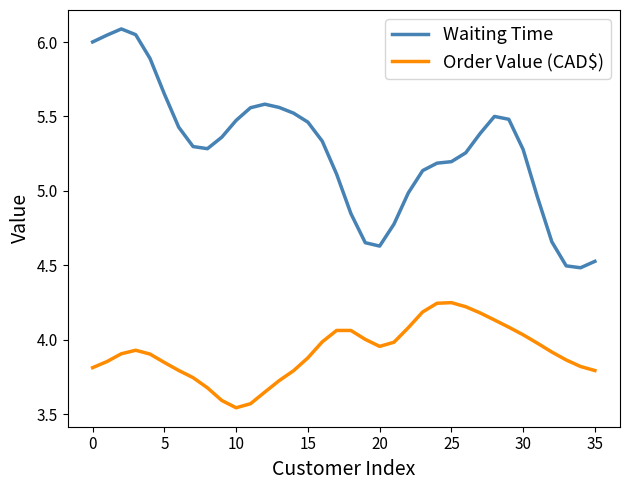

What is the lowest value of the Waiting Time series?

4.5